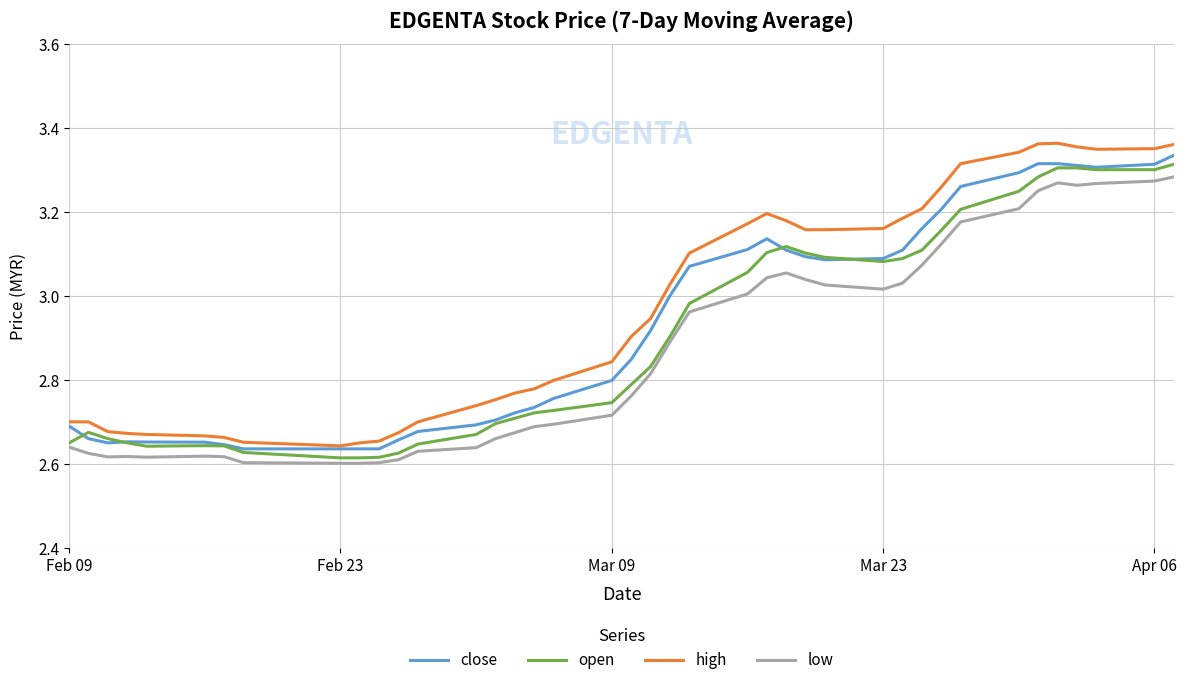

How many categories are shown in the chart?

40